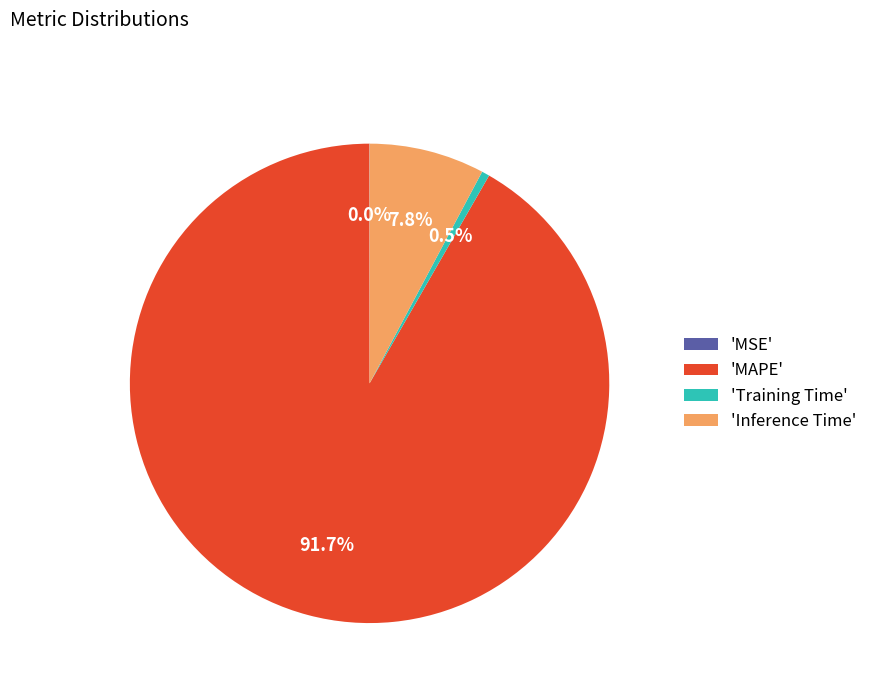

Between 'Inference Time' and 'Training Time', which is larger?

'Inference Time'